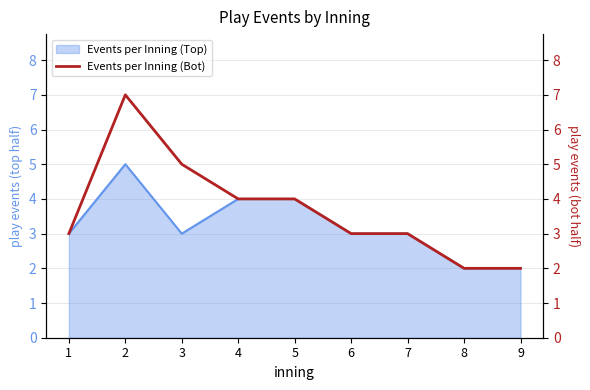

Does the chart have visible grid lines?

Yes